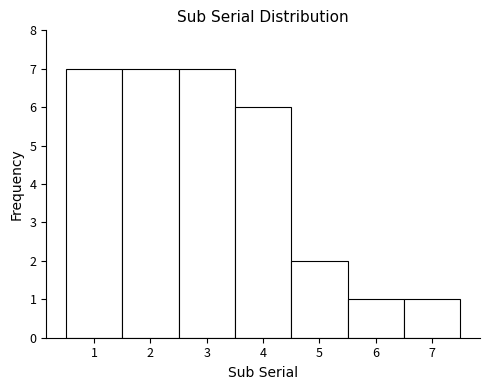

What is the height of the bar covering 2.5 to 3.5 on the x-axis? The values are not printed on the chart, so give them approximately, as read against the axis.

7